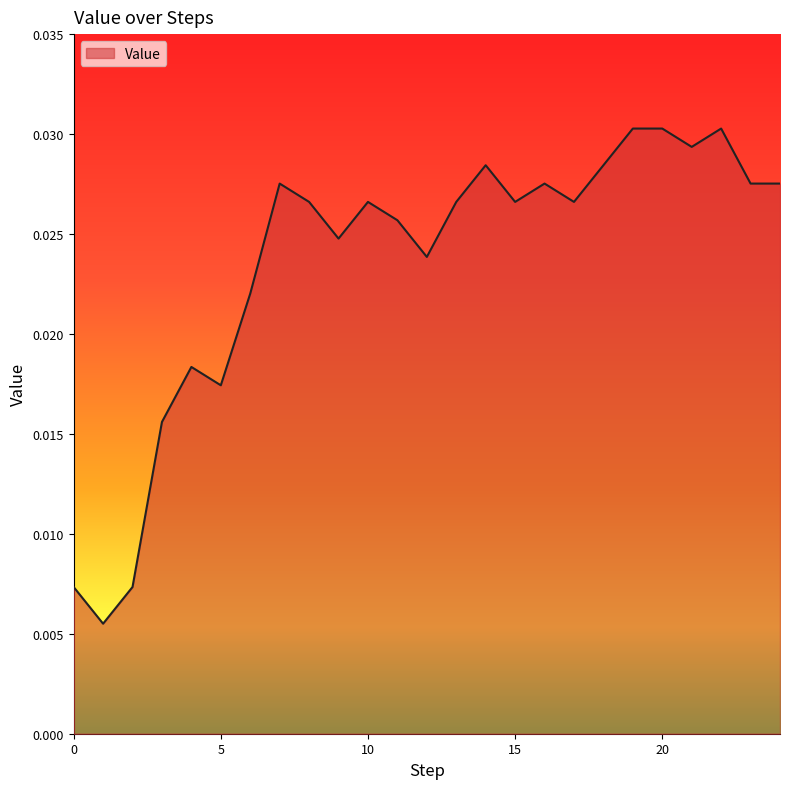

List the labels in order of value, largest first.

19, 20, 22, 21, 14, 18, 7, 16, 23, 24, 8, 10, 13, 15, 17, 11, 9, 12, 6, 4, 5, 3, 0, 2, 1